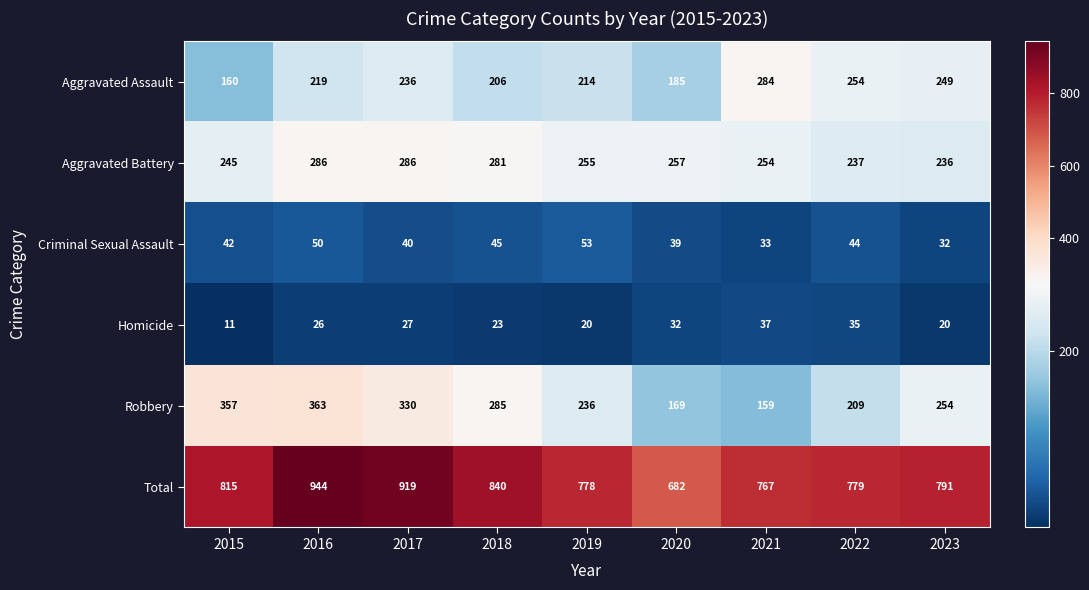

At 2021, list the series in order from smallest to largest.

Criminal Sexual Assault, Homicide, Robbery, Aggravated Battery, Aggravated Assault, Total